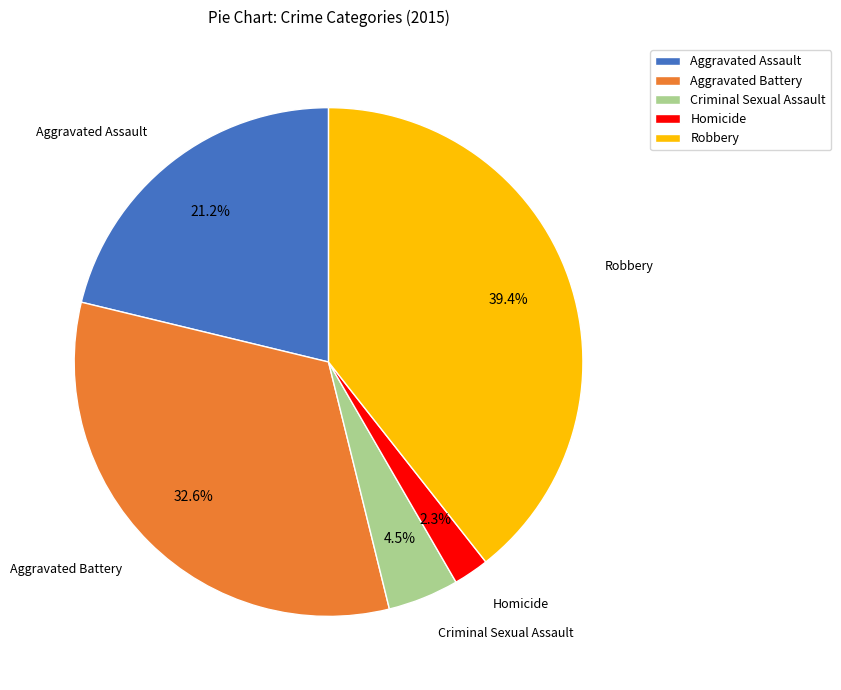

Between Aggravated Assault and Aggravated Battery, which is larger?

Aggravated Battery